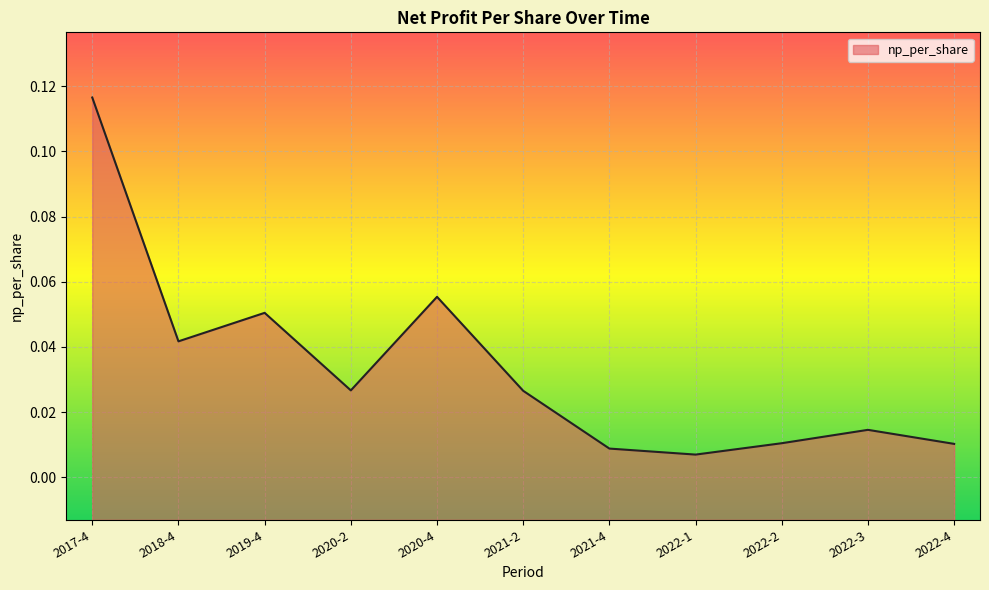

What is the sum of the values at 2020-2 and 2018-4?

0.1